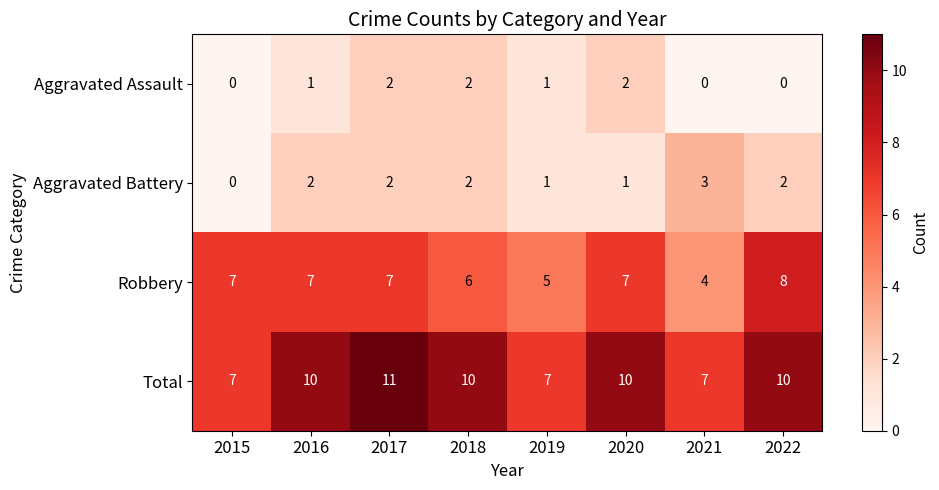

How many categories are shown in the chart?

8